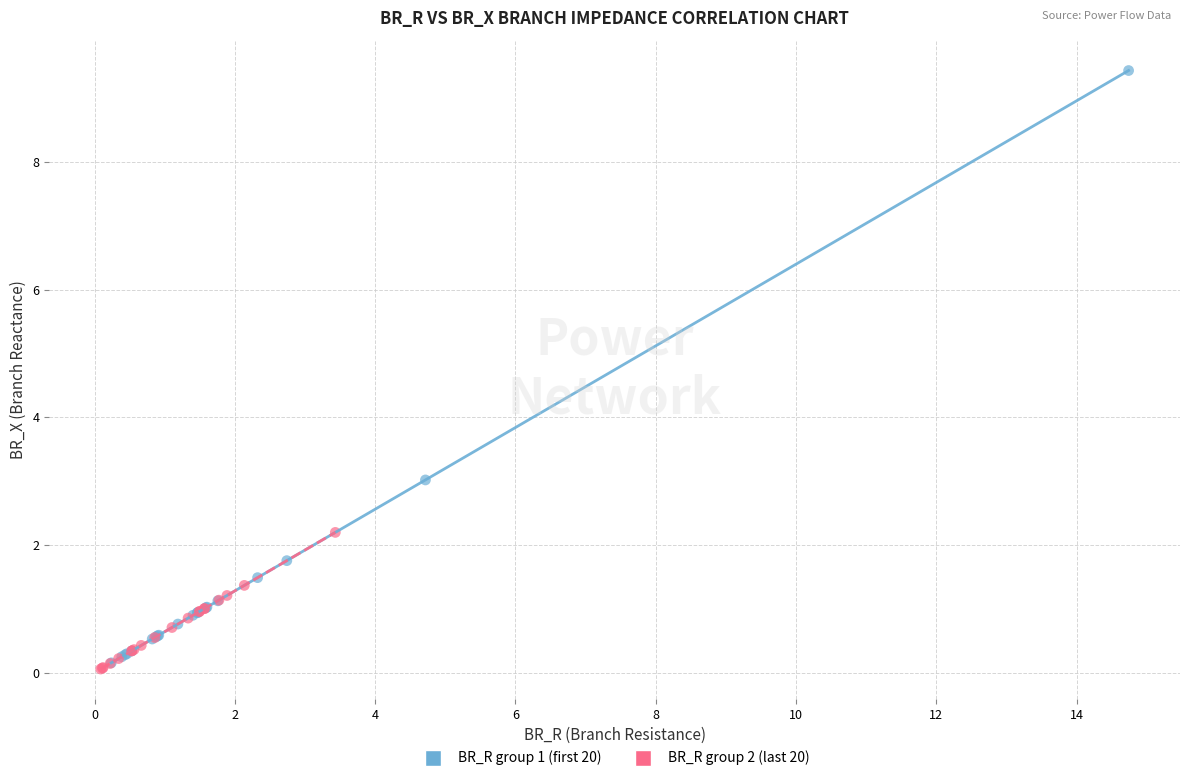

Which series has the widest spread of Y values?

BR_R group 1 (first 20)